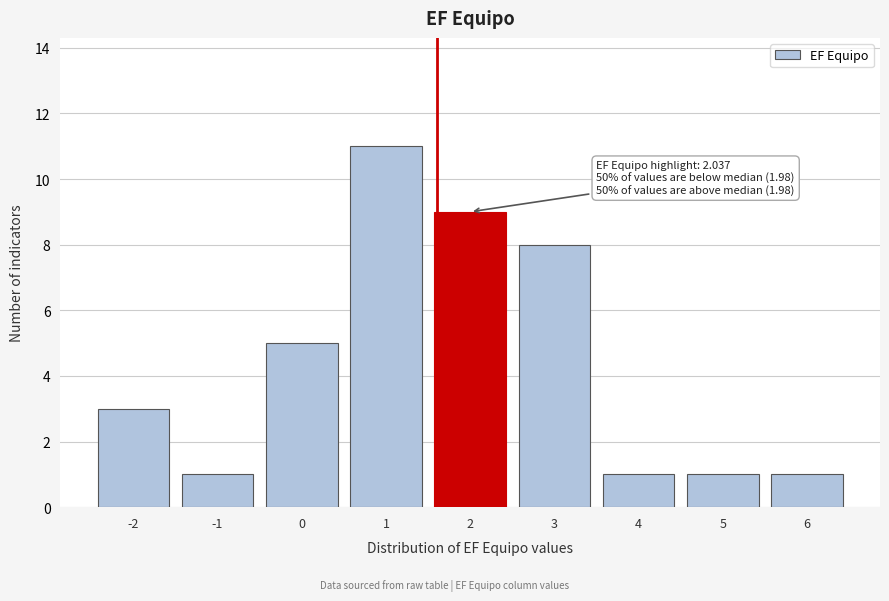

Reading left to right, what are all the values shown in this chart?

3	1	5	11	9	8	1	1	1